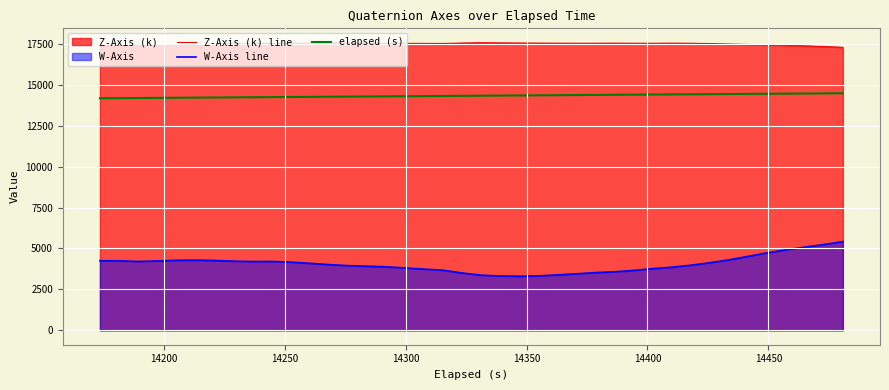

What is the highest value of the Z-Axis (k) line series?

17567.5